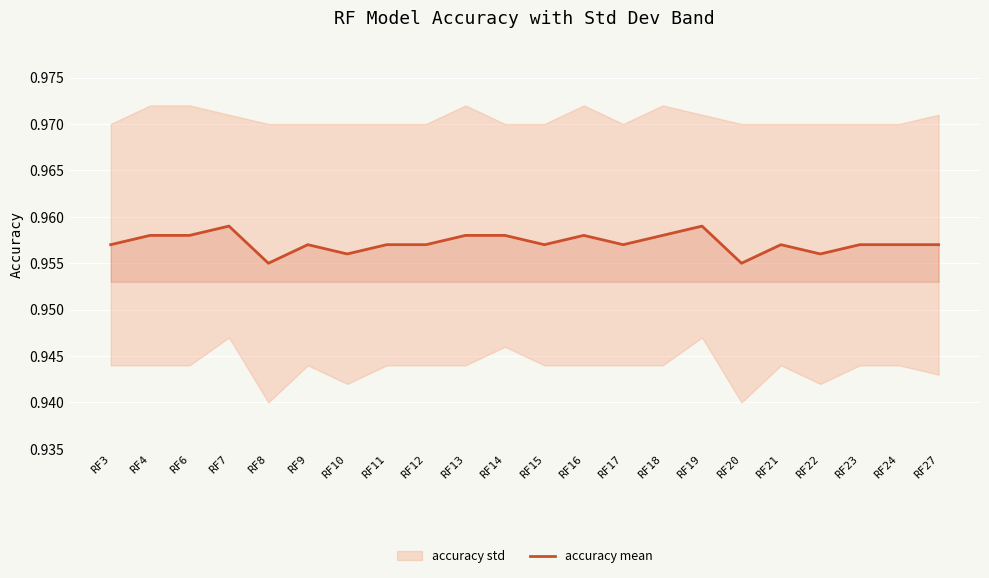

Where is the first local maximum?

RF7